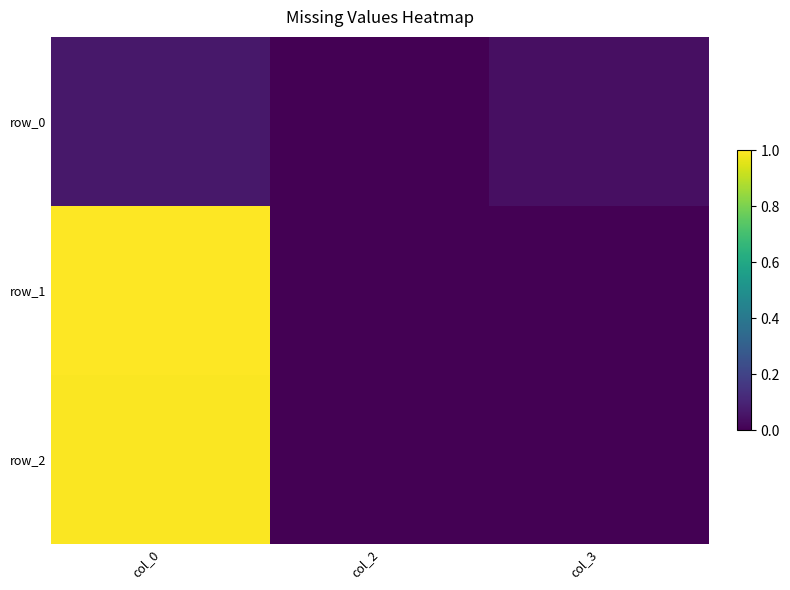

What is the total value across all series at col_0?

2.1